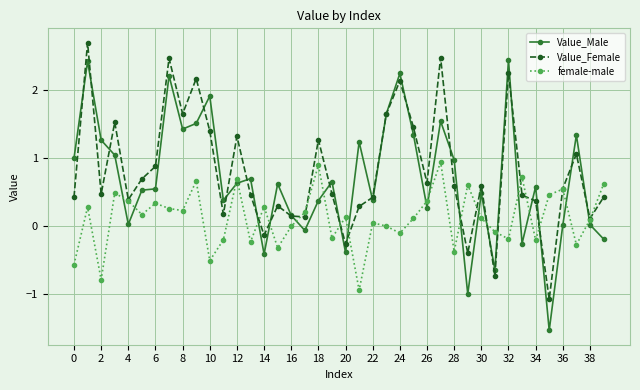

True or false: Value_Male has more than 2 interior local peaks.

True